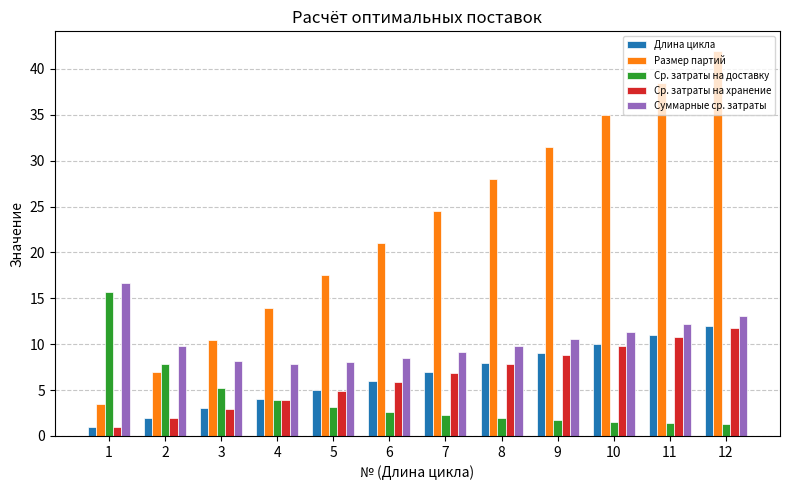

How many distinct data groups are displayed?

5